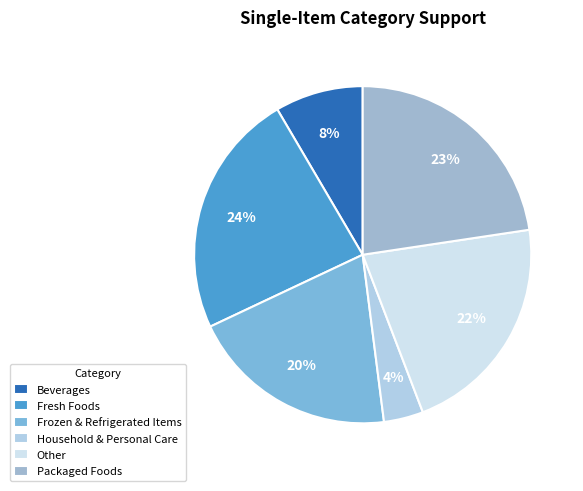

Count the number of slices in the pie.

6